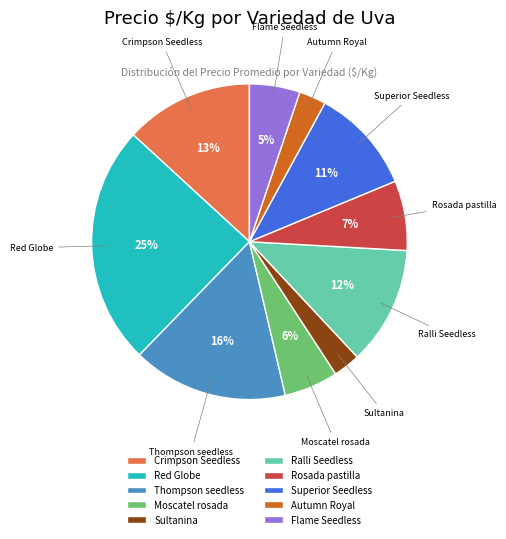

To the nearest percent, what portion does Flame Seedless represent?

5%